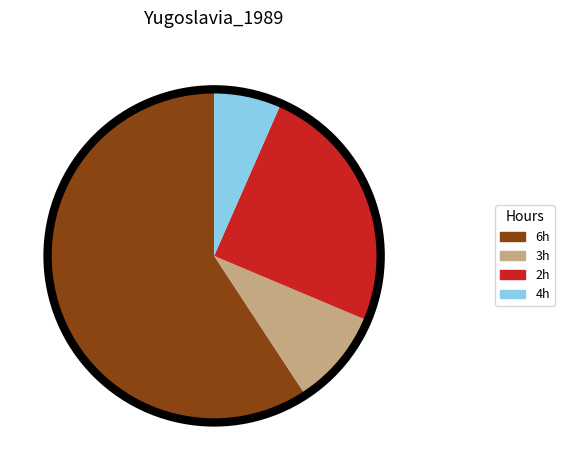

Rank the categories by value from highest to lowest.

6h, 2h, 3h, 4h